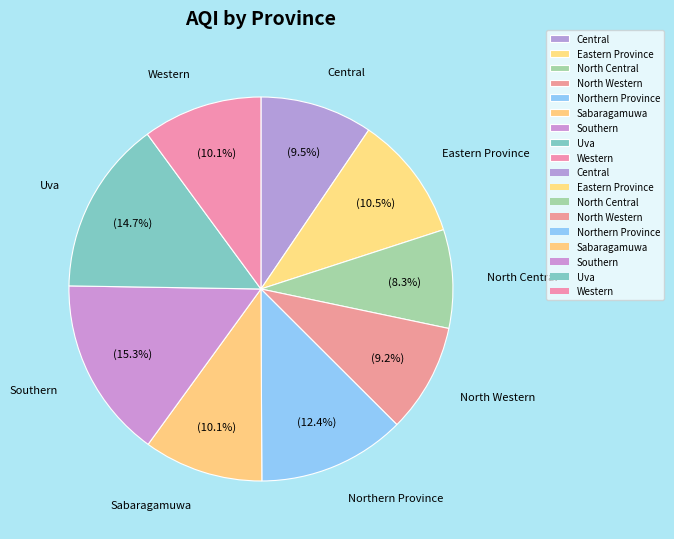

Between Central and Sabaragamuwa, which is larger?

Sabaragamuwa